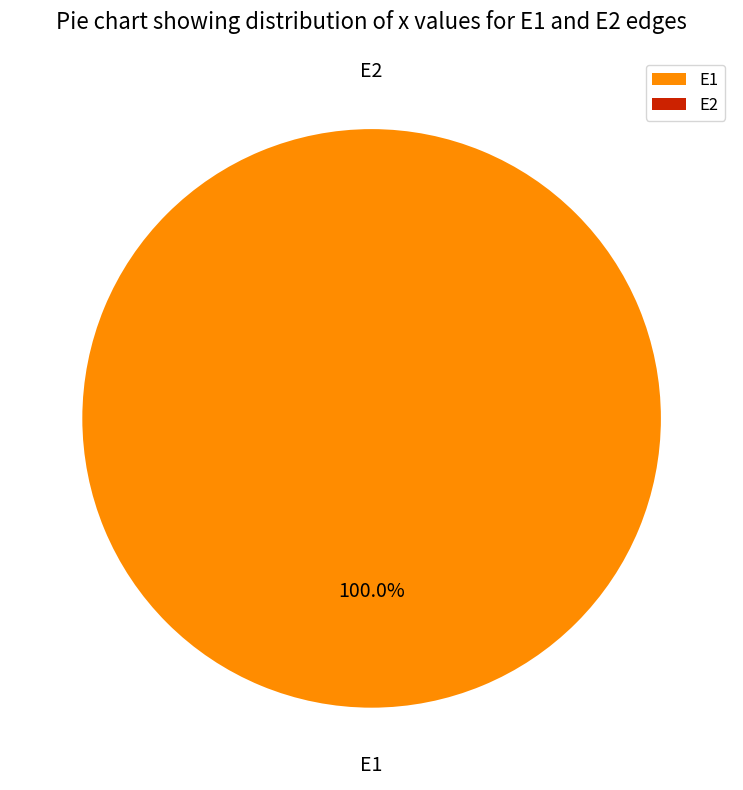

To the nearest percent, what is the combined percentage of E2 and E1?

100%